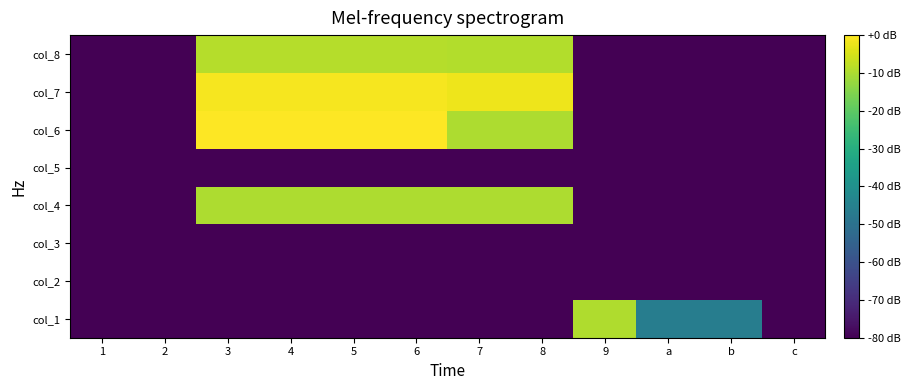

Reading right to left, what are all the values shown in this chart?

col_1: c=-80.0	b=-46.0	a=-46.0	9=-9.5	8=-80.0	7=-80.0	6=-80.0	5=-80.0	4=-80.0	3=-80.0	2=-80.0	1=-80.0
col_2: c=-80.0	b=-80.0	a=-80.0	9=-80.0	8=-80.0	7=-80.0	6=-80.0	5=-80.0	4=-80.0	3=-80.0	2=-80.0	1=-80.0
col_3: c=-80.0	b=-80.0	a=-80.0	9=-80.0	8=-80.0	7=-80.0	6=-80.0	5=-80.0	4=-80.0	3=-80.0	2=-80.0	1=-80.0
col_4: c=-80.0	b=-80.0	a=-80.0	9=-80.0	8=-9.9	7=-9.9	6=-9.9	5=-9.9	4=-9.9	3=-9.9	2=-80.0	1=-80.0
col_5: c=-80.0	b=-80.0	a=-80.0	9=-80.0	8=-80.0	7=-80.0	6=-80.0	5=-80.0	4=-80.0	3=-80.0	2=-80.0	1=-80.0
col_6: c=-80.0	b=-80.0	a=-80.0	9=-80.0	8=-9.9	7=-9.9	6=0.0	5=0.0	4=0.0	3=0.0	2=-80.0	1=-80.0
col_7: c=-80.0	b=-80.0	a=-80.0	9=-80.0	8=-2.2	7=-2.2	6=-1.2	5=-1.2	4=-1.2	3=-1.2	2=-80.0	1=-80.0
col_8: c=-80.0	b=-80.0	a=-80.0	9=-80.0	8=-9.2	7=-9.2	6=-9.0	5=-9.0	4=-9.0	3=-9.0	2=-80.0	1=-80.0